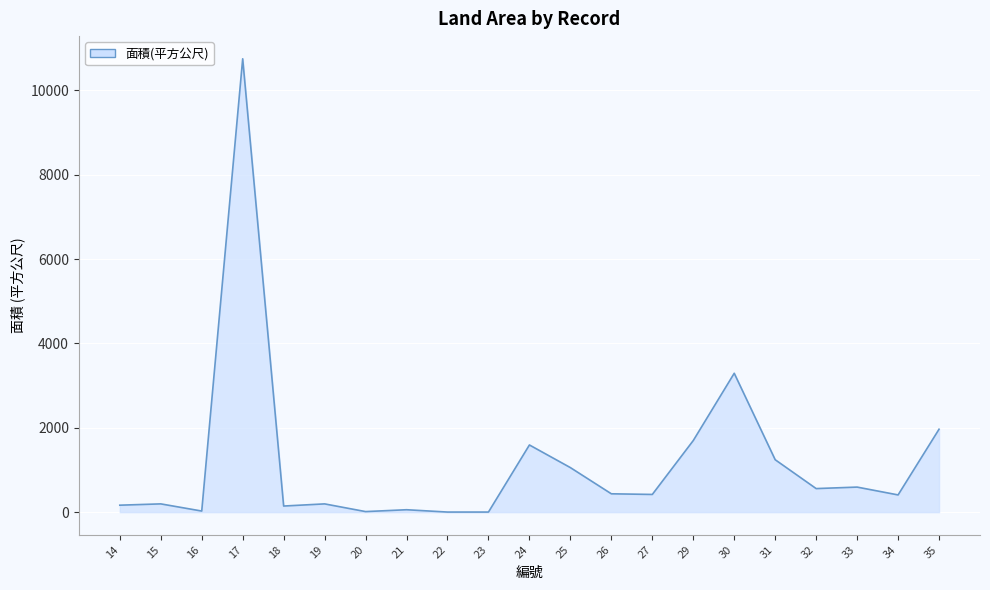

How many lines are shown in the chart?

1